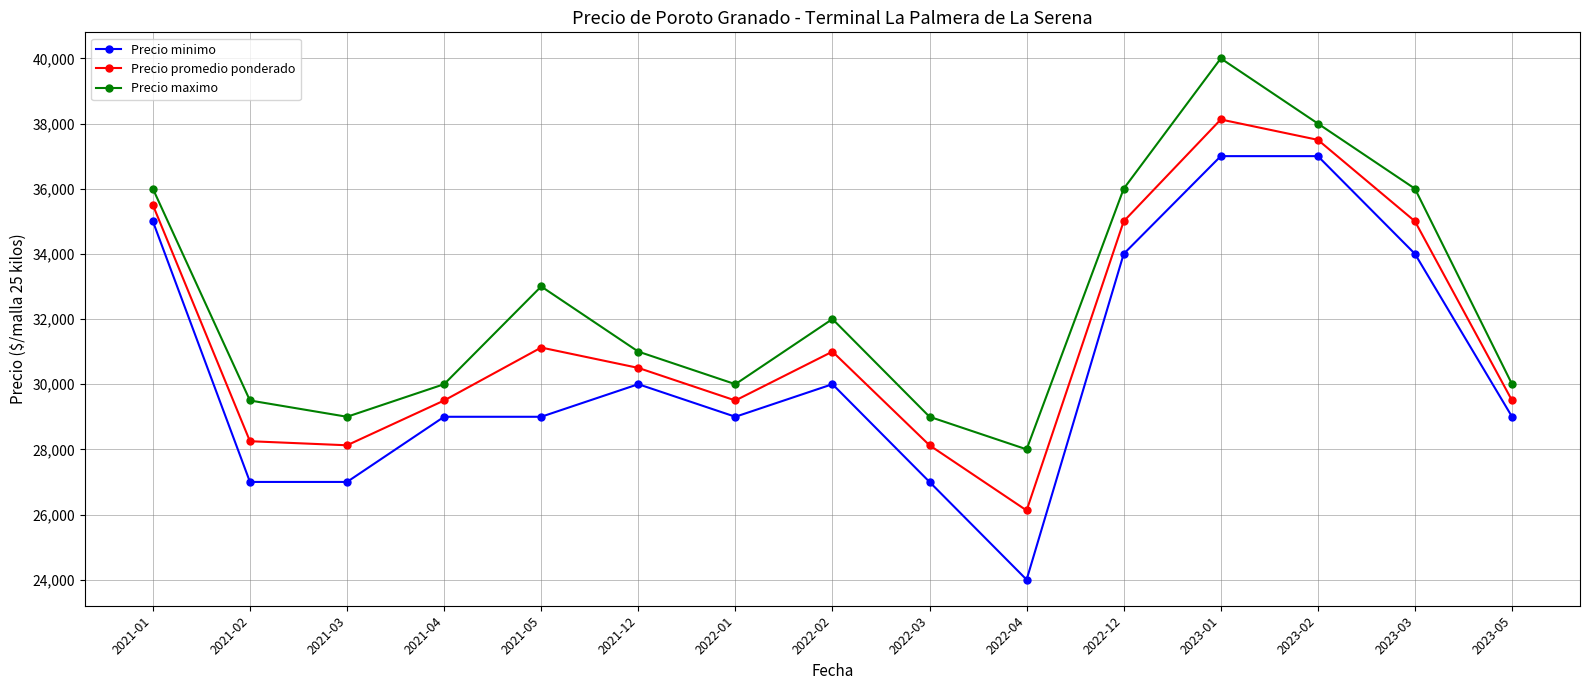

Is the value of Precio maximo at 2022-12 greater than the value of Precio minimo at 2021-05?

Yes